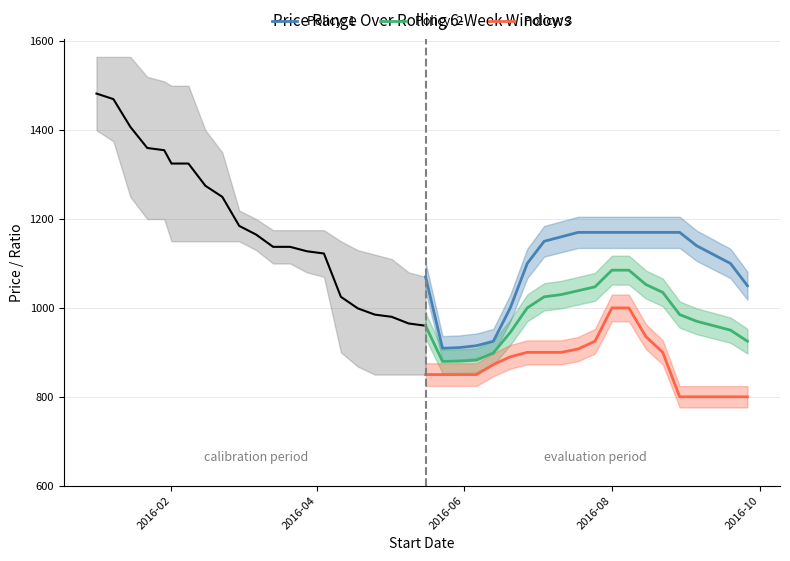

True or false: MAX_PRICE has a value of 1120.0 at 2016-04-25.

True